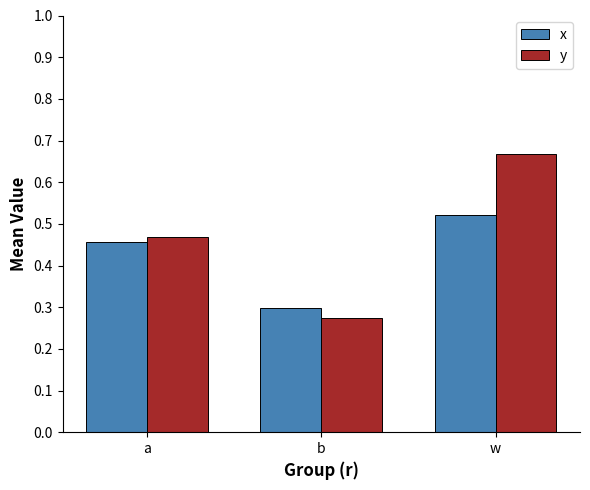

How many distinct data groups are displayed?

2